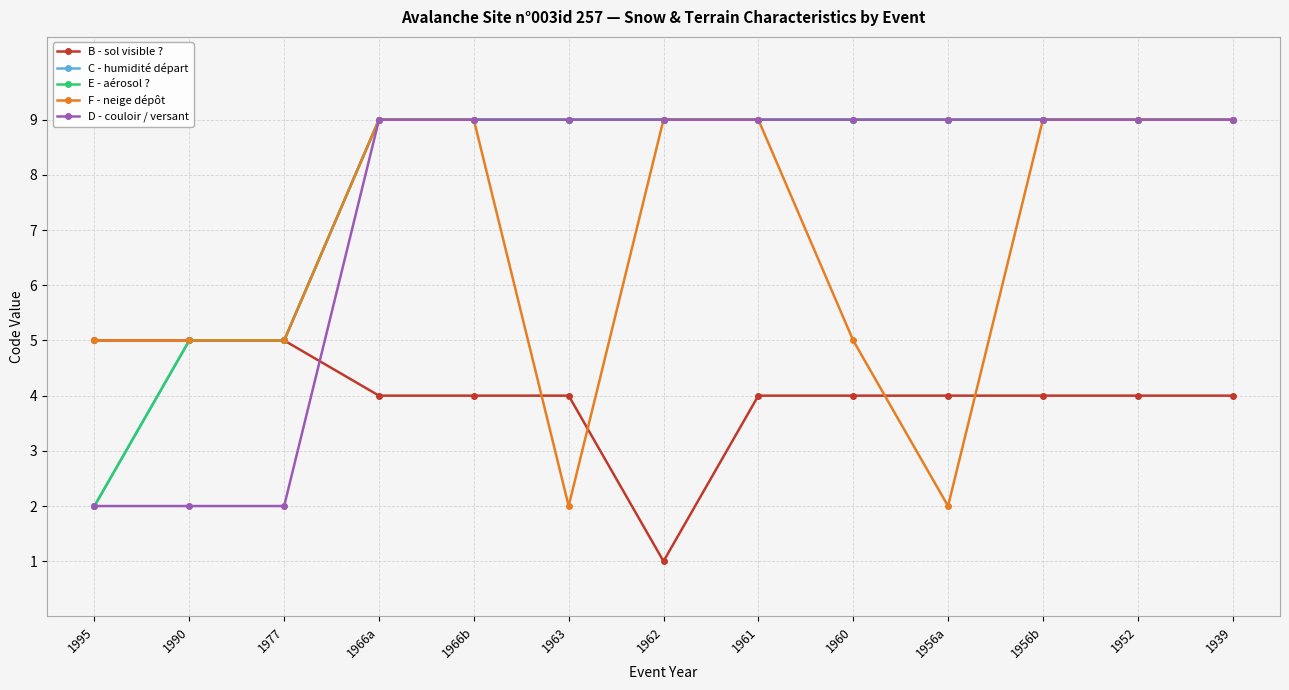

What is the sum of the B - sol visible ? values at 1961 and 1966a?

8